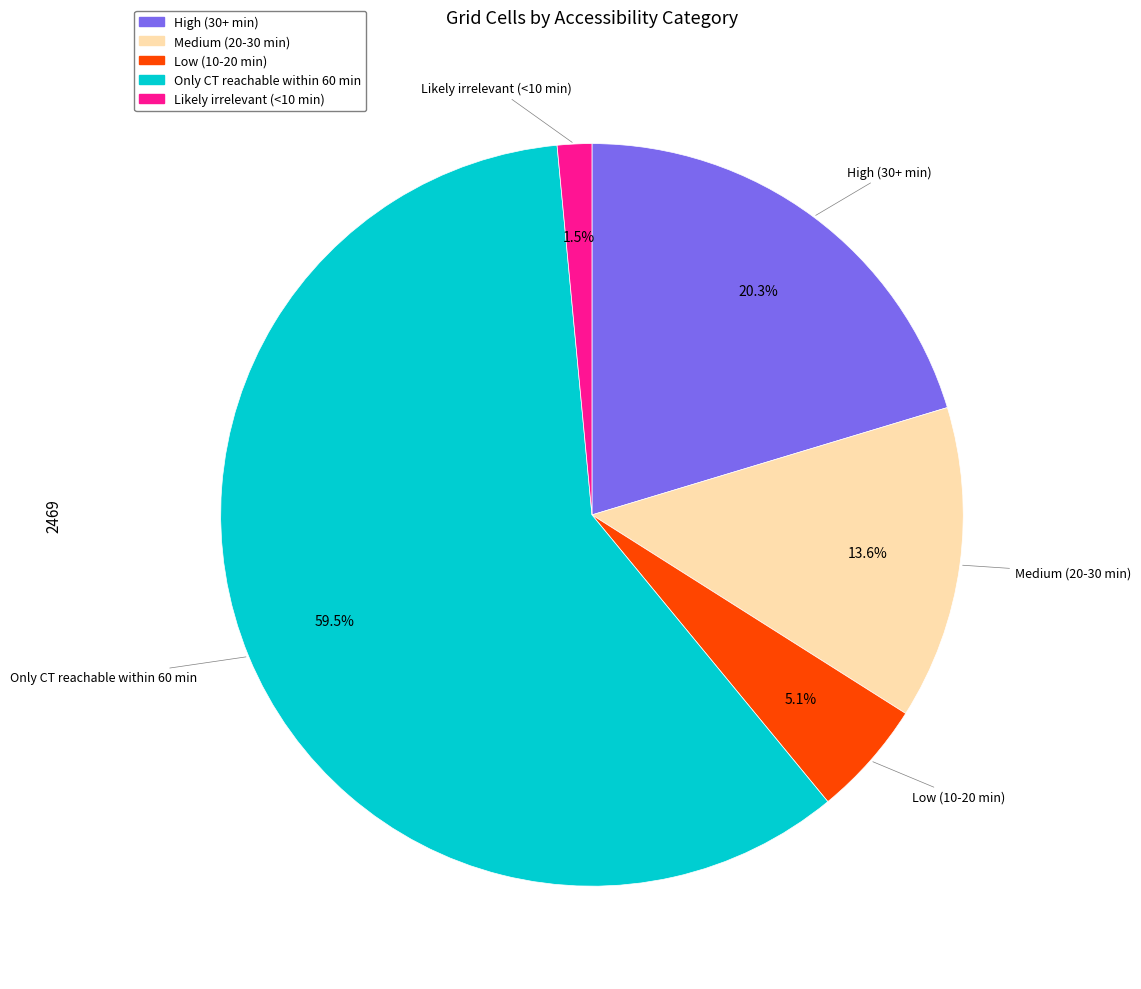

What is the total percentage of High (30+ min) and Only CT reachable within 60 min?

79.8%